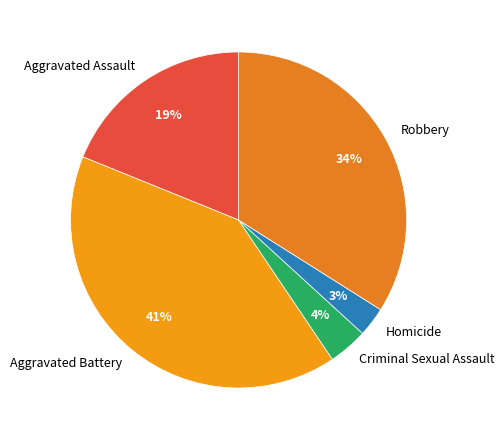

True or false: Criminal Sexual Assault accounts for 4% of the total.

True